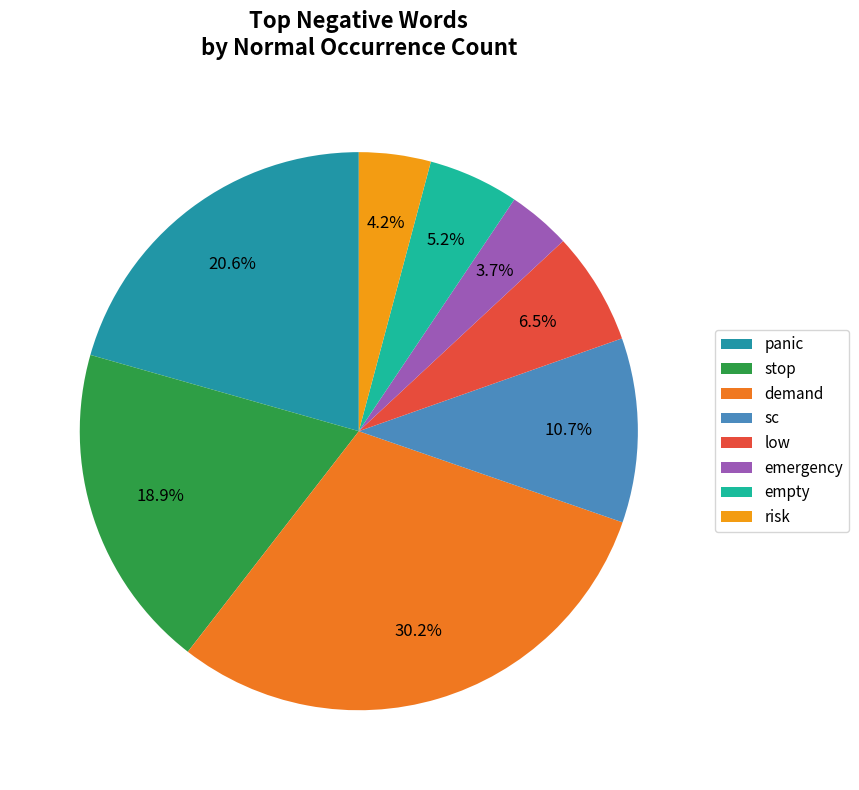

To the nearest percent, what portion does sc represent?

11%